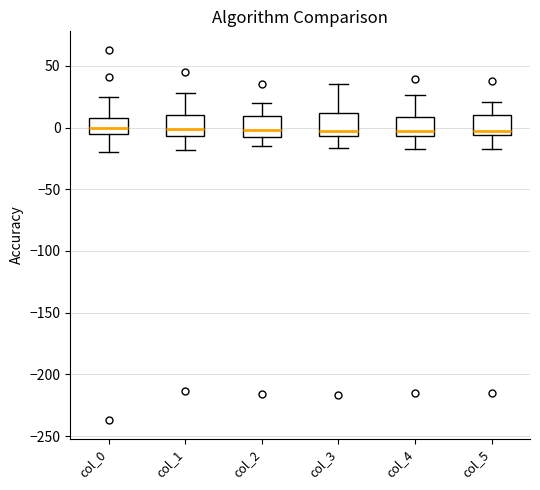

Reading left to right, transcribe this box plot: for each box, give where its median line is, the range the box spans, and where its two whiskers end, as read against the y-axis. The values are not printed on the chart, so give them approximately, as read against the axis.

col_0: median 0, box -5 to 10, whiskers -20 to 25
col_1: median 0, box -5 to 10, whiskers -20 to 30
col_2: median 0, box -5 to 10, whiskers -15 to 20
col_3: median -5 (just above the box's lower edge), box -5 to 10, whiskers -15 to 35
col_4: median -5 (just above the box's lower edge), box -5 to 10, whiskers -20 to 25
col_5: median -5 (just above the box's lower edge), box -5 to 10, whiskers -15 to 20